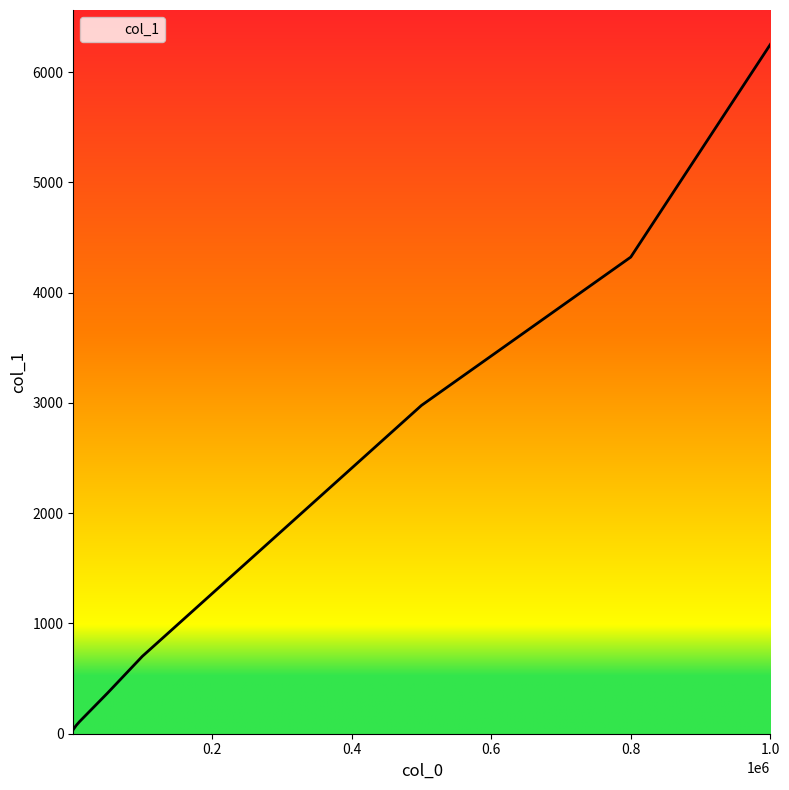

What is the average value?

1855